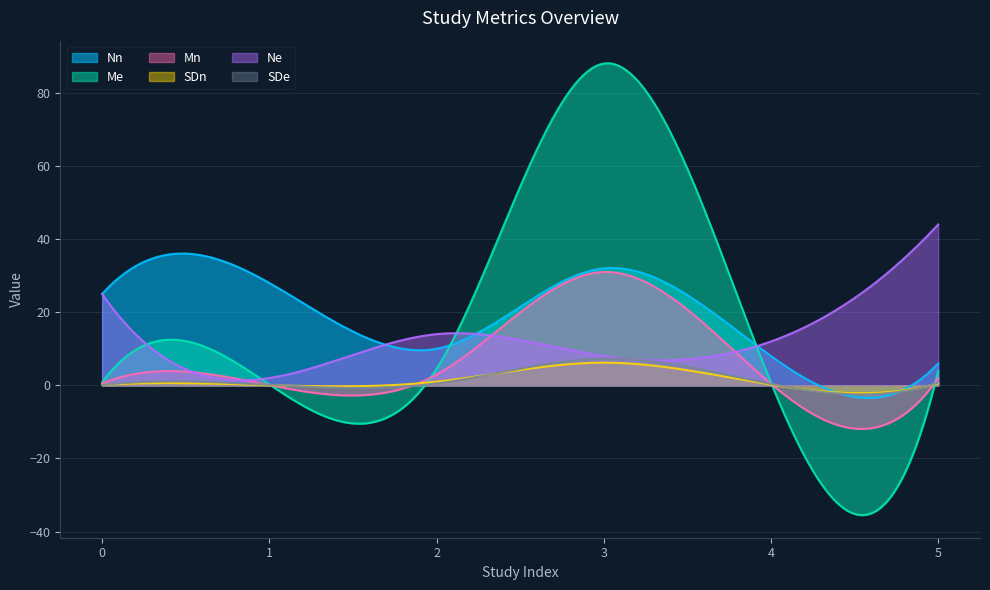

Does the chart display data point markers on the line(s)?

No